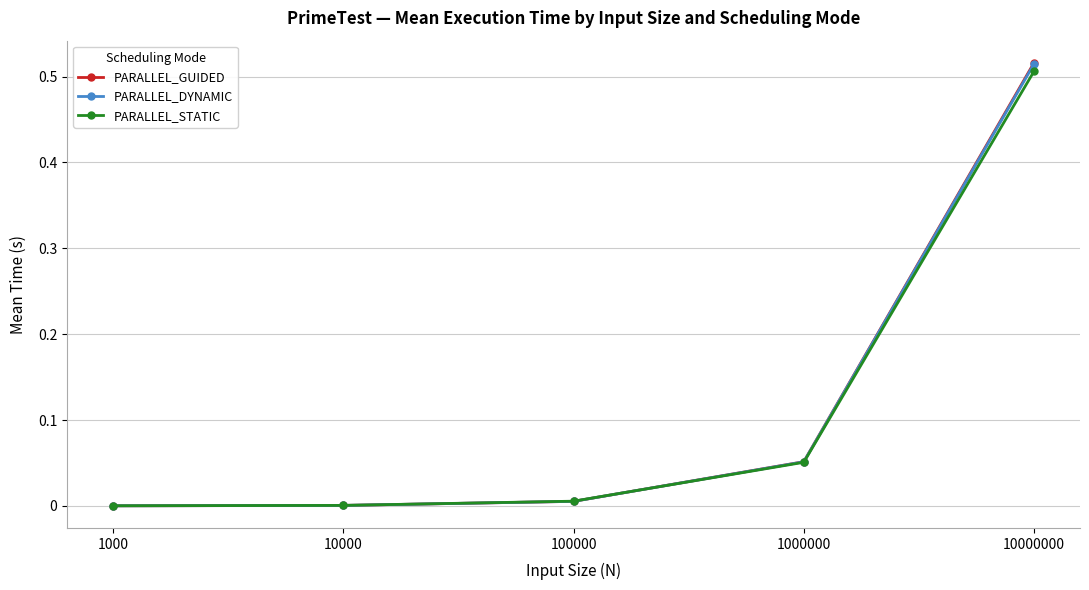

The value of PARALLEL_GUIDED at 10000 is 0.0. True or false?

True